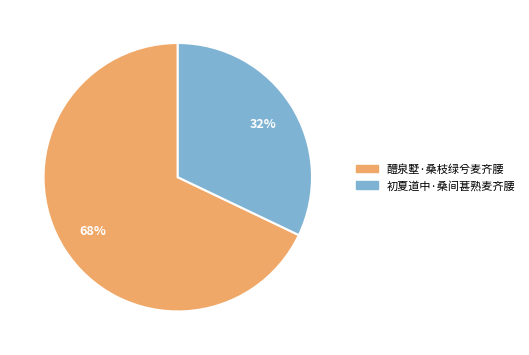

To the nearest percent, what is the combined percentage of 醴泉墅·桑枝绿兮麦齐腰 and 初夏道中·桑间葚熟麦齐腰?

100%